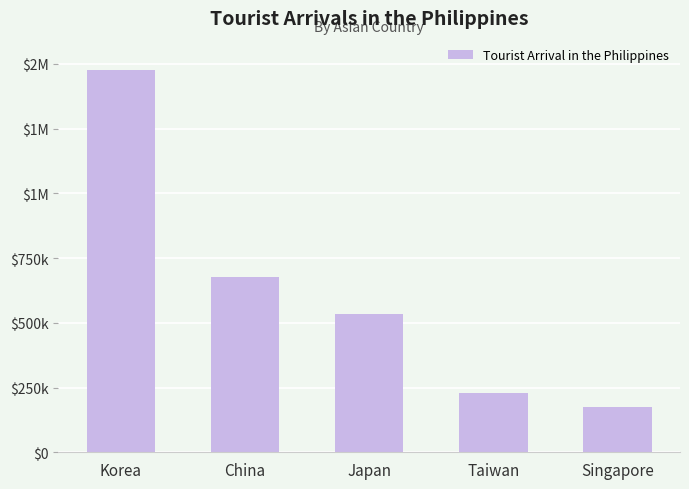

What is the average value?

618268